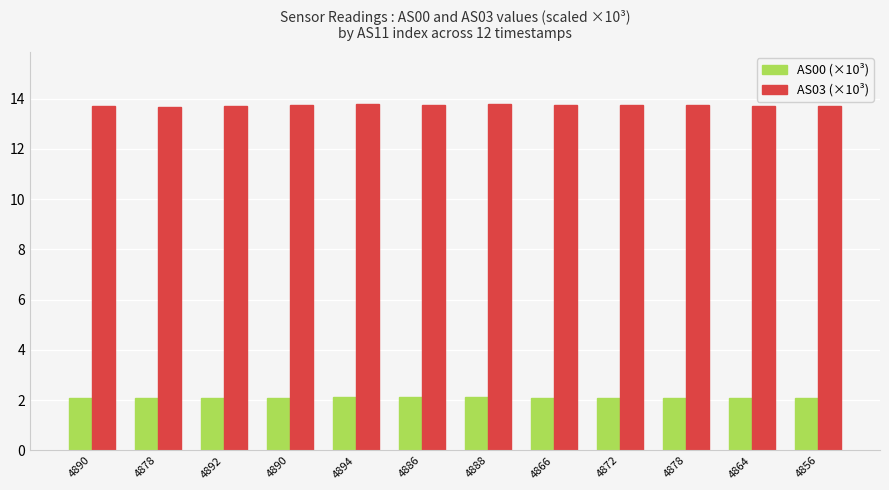

What is the approximate value of AS03 (×10³) at 4892?

13.7